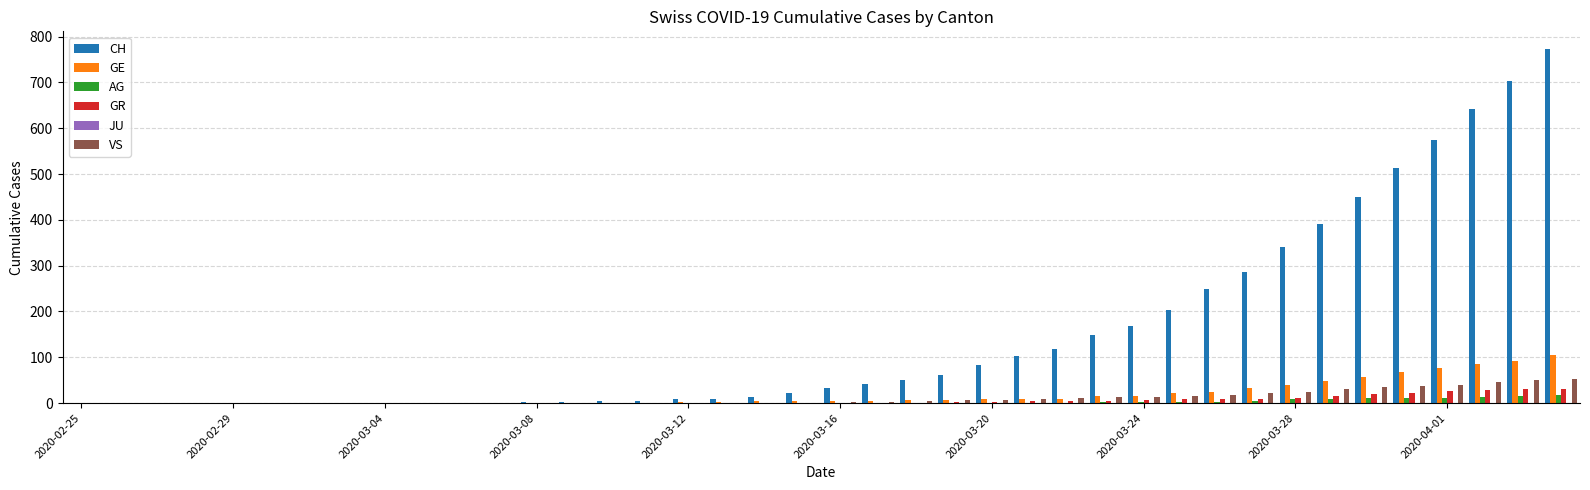

Are the bars horizontal?

No